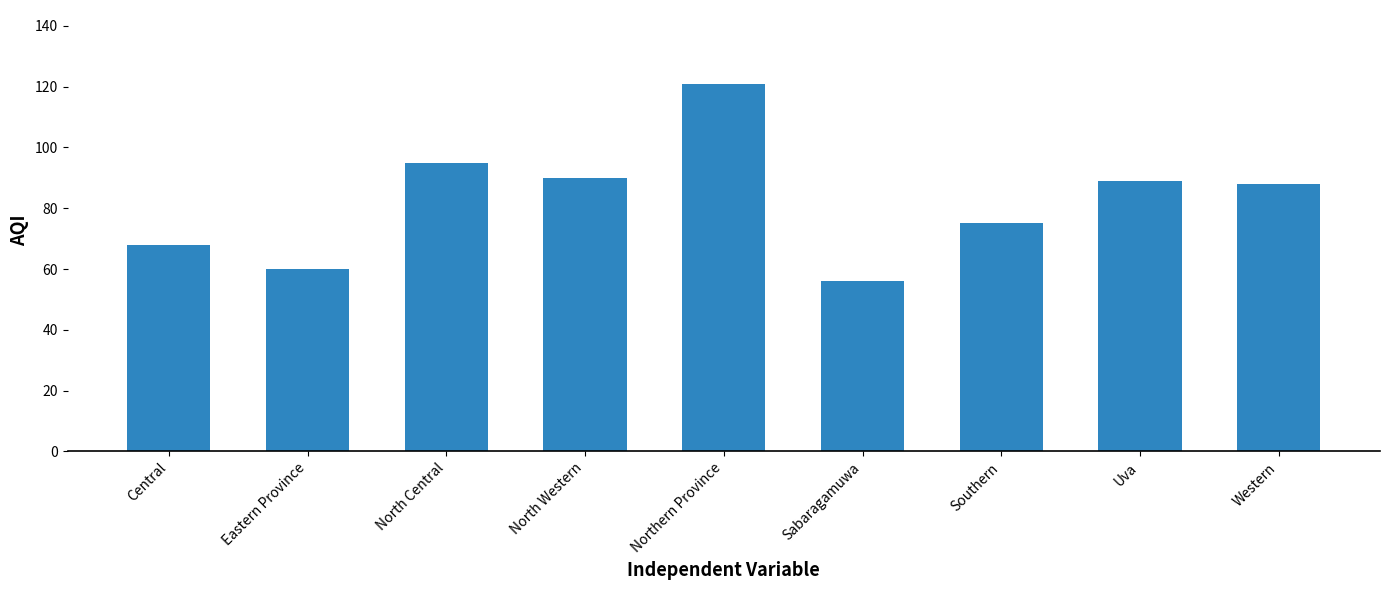

True or false: the data shows 130 at North Western.

False